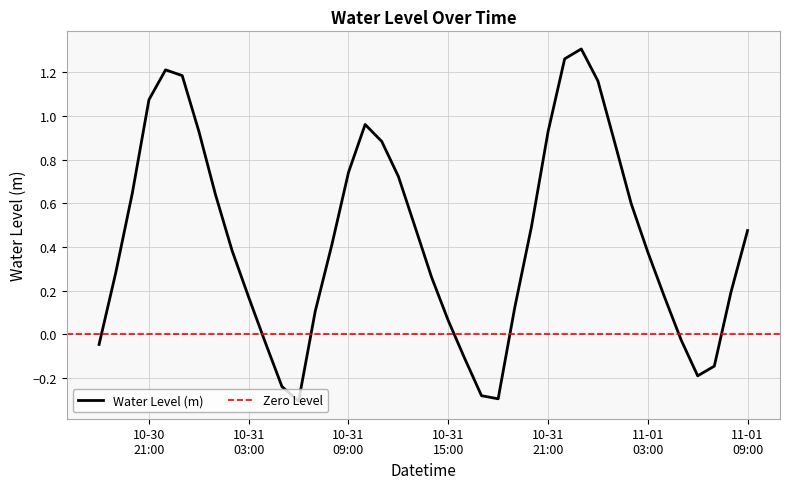

Does the chart display data point markers on the line(s)?

No